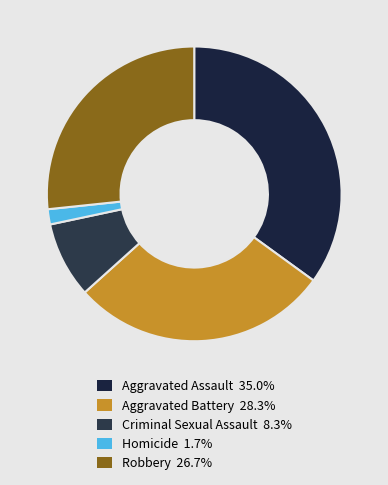

Rank the categories by value from lowest to highest.

Homicide, Criminal Sexual Assault, Robbery, Aggravated Battery, Aggravated Assault